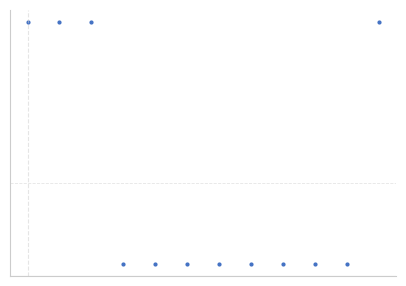

Rank the categories by value from lowest to highest.

9, 5, 7, 8, 10, 3, 4, 6, 2, 0, 1, 11